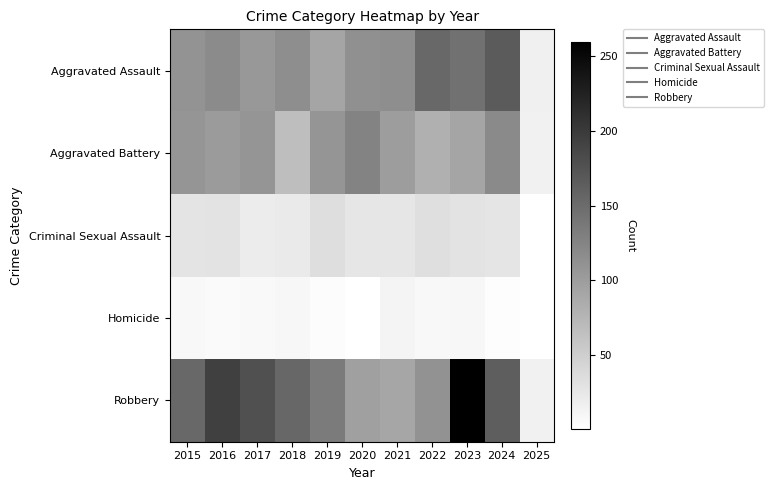

At which category is the sum across all series the highest?

2023